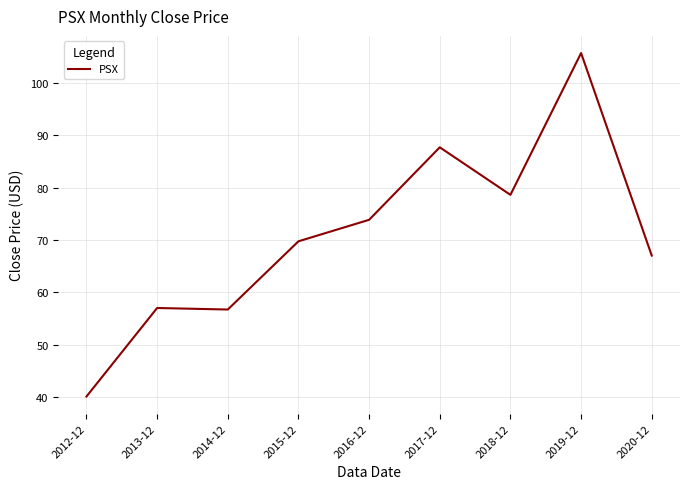

What position from the right is 2015-12?

6